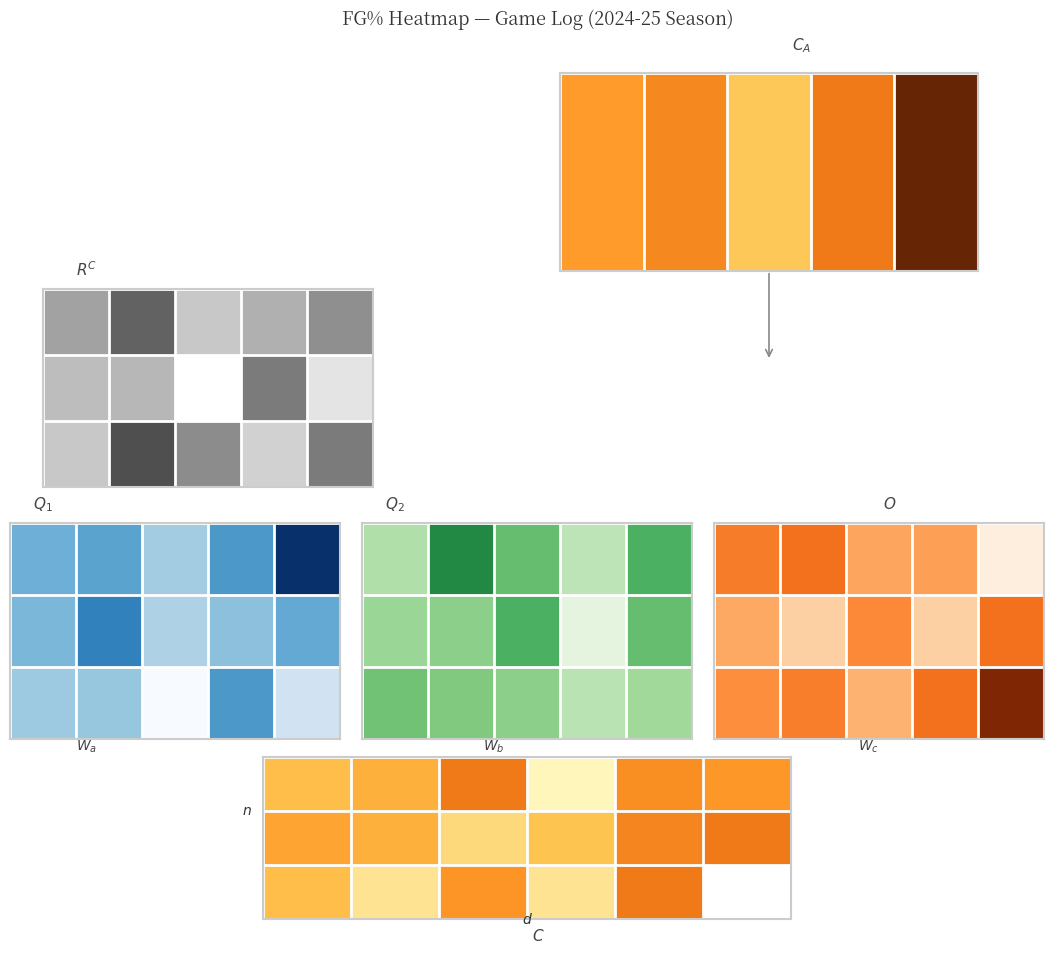

How many distinct data groups are displayed?

3